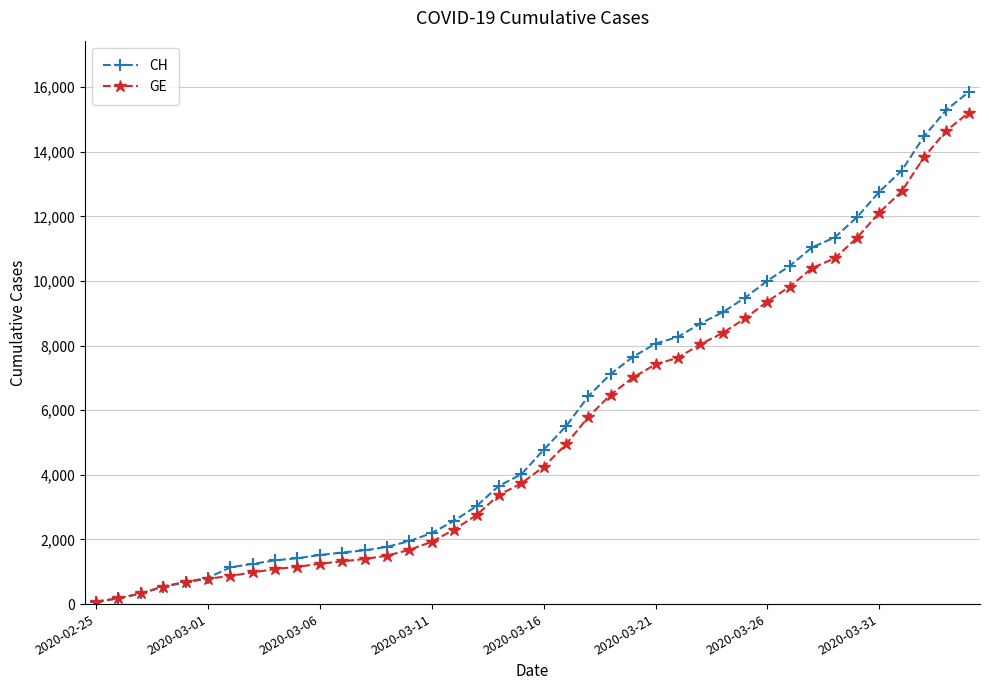

What is the value of the CH point at the 25th from the left?

7654